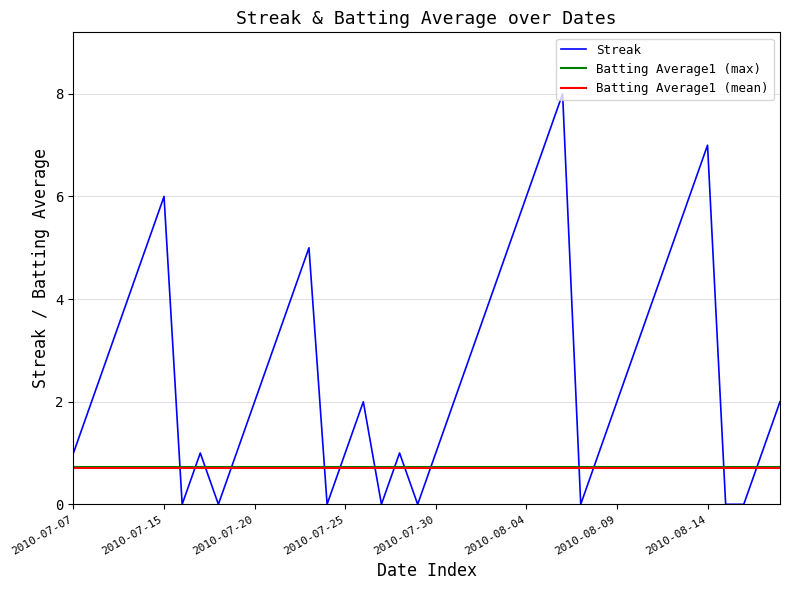

What is the label of the 25th point from the right?

2010-07-25